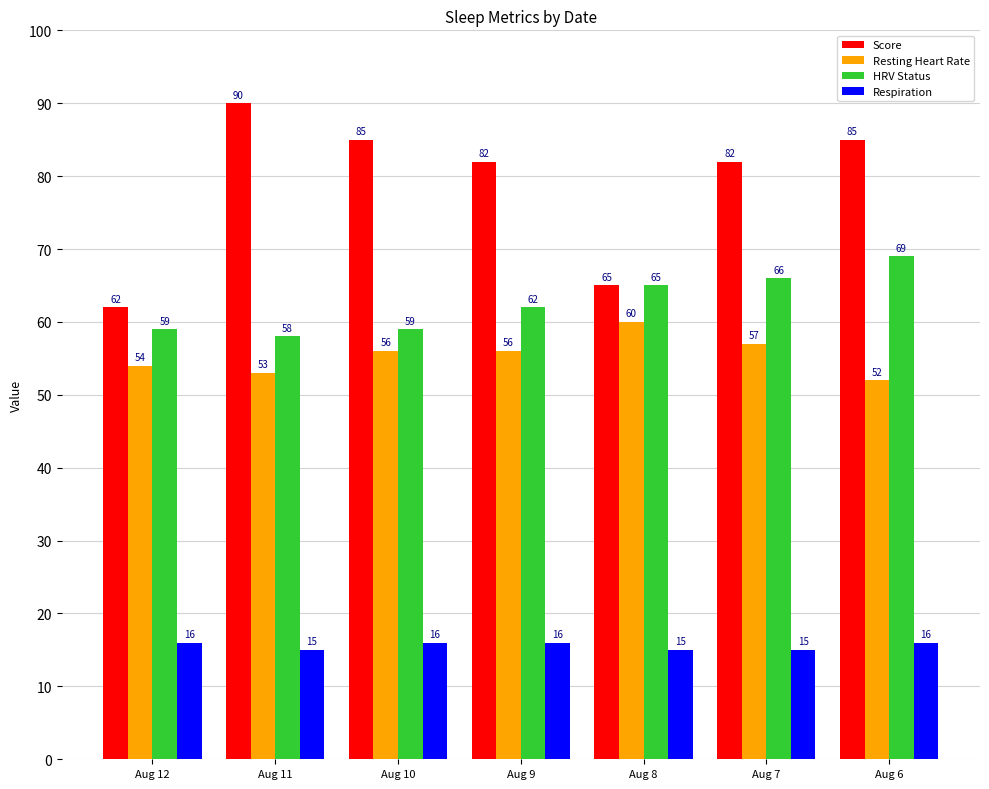

What value does the Respiration series have at Aug 10?

16